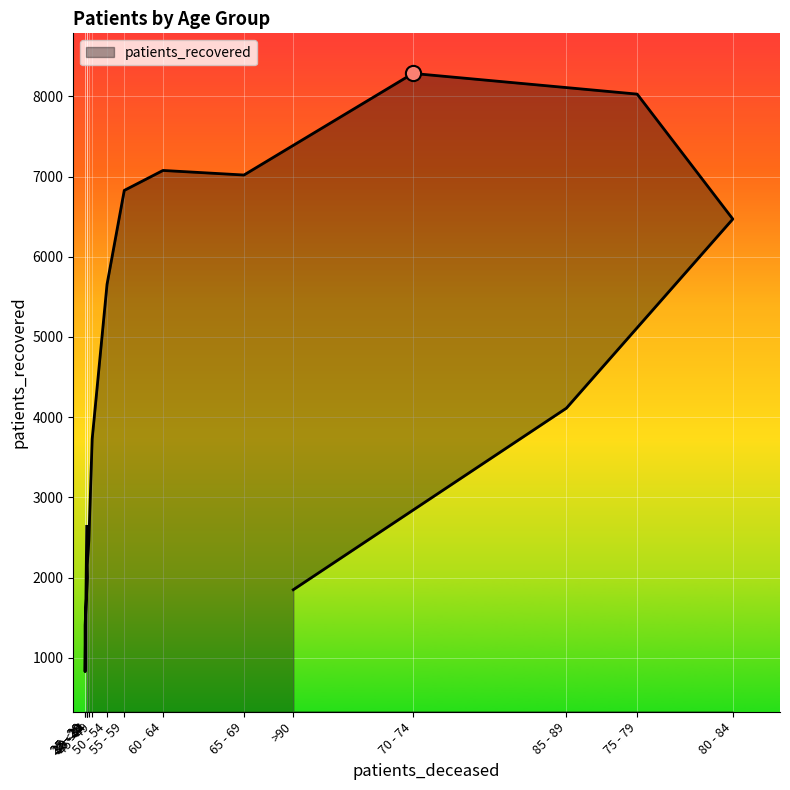

What is the change in value from 40 - 44 to 85 - 89?

+1652